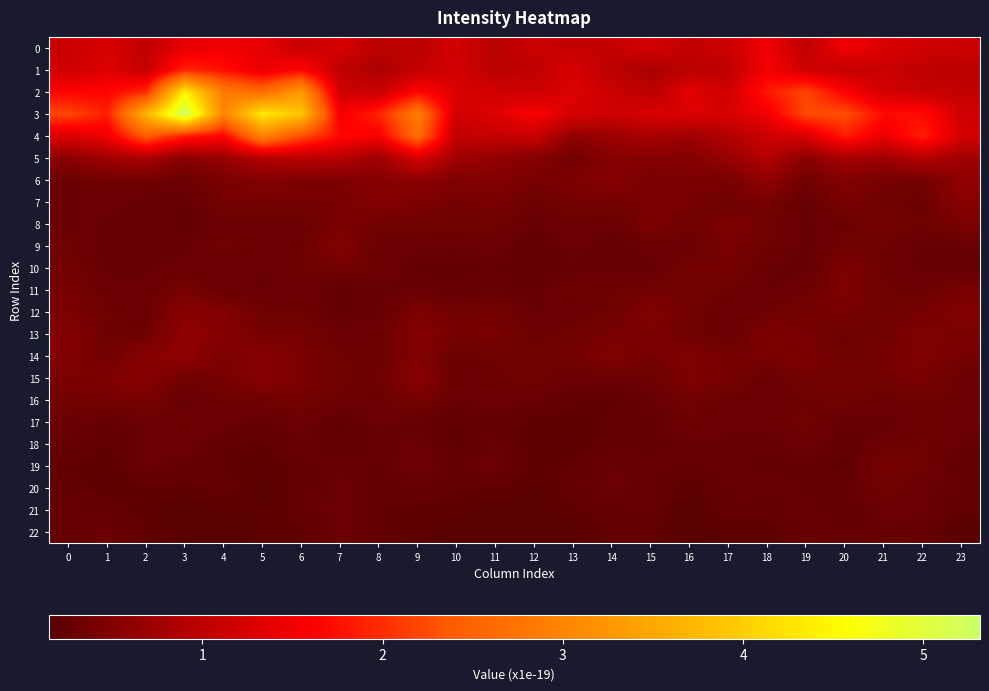

At which category is the sum across all series the highest?

3